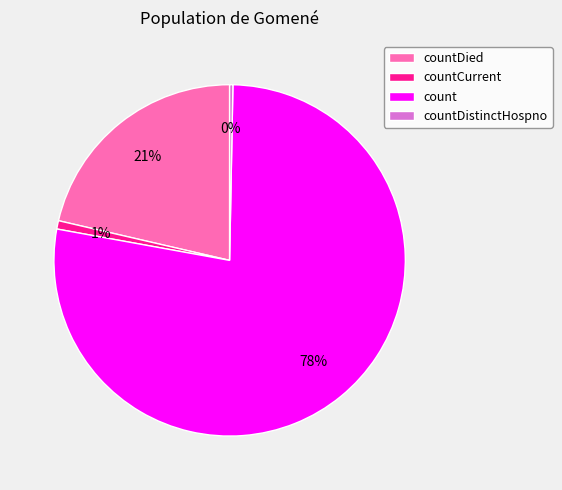

To the nearest percent, what percentage of the pie is countCurrent?

1%